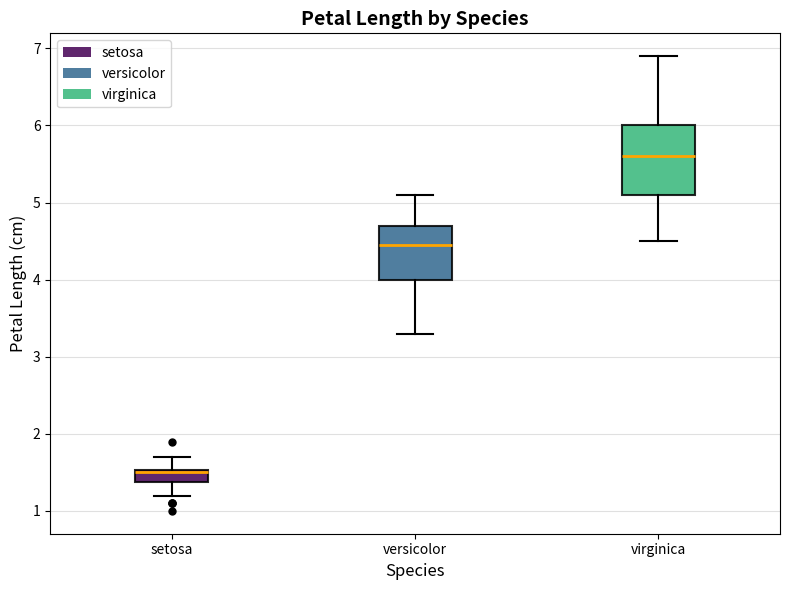

Which box is the tallest, from its lower edge to its upper edge?

virginica